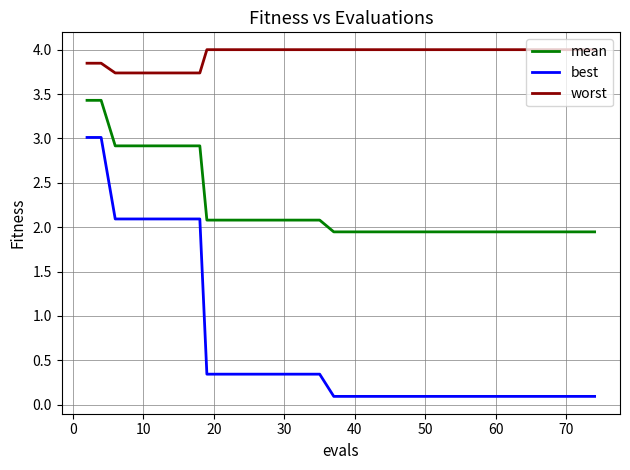

What is the minimum value for worst?

3.7